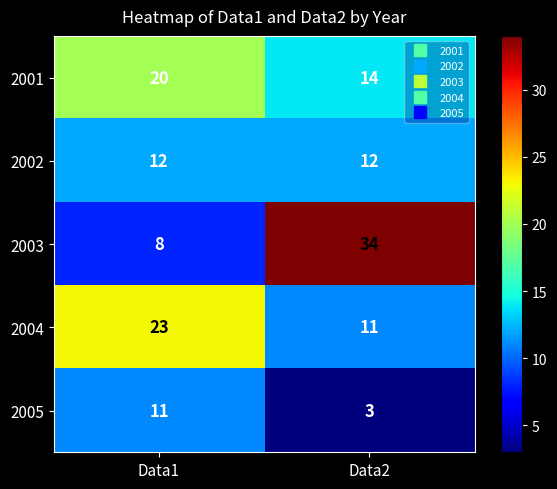

The value of 2001 at Data1 is 13. True or false?

False